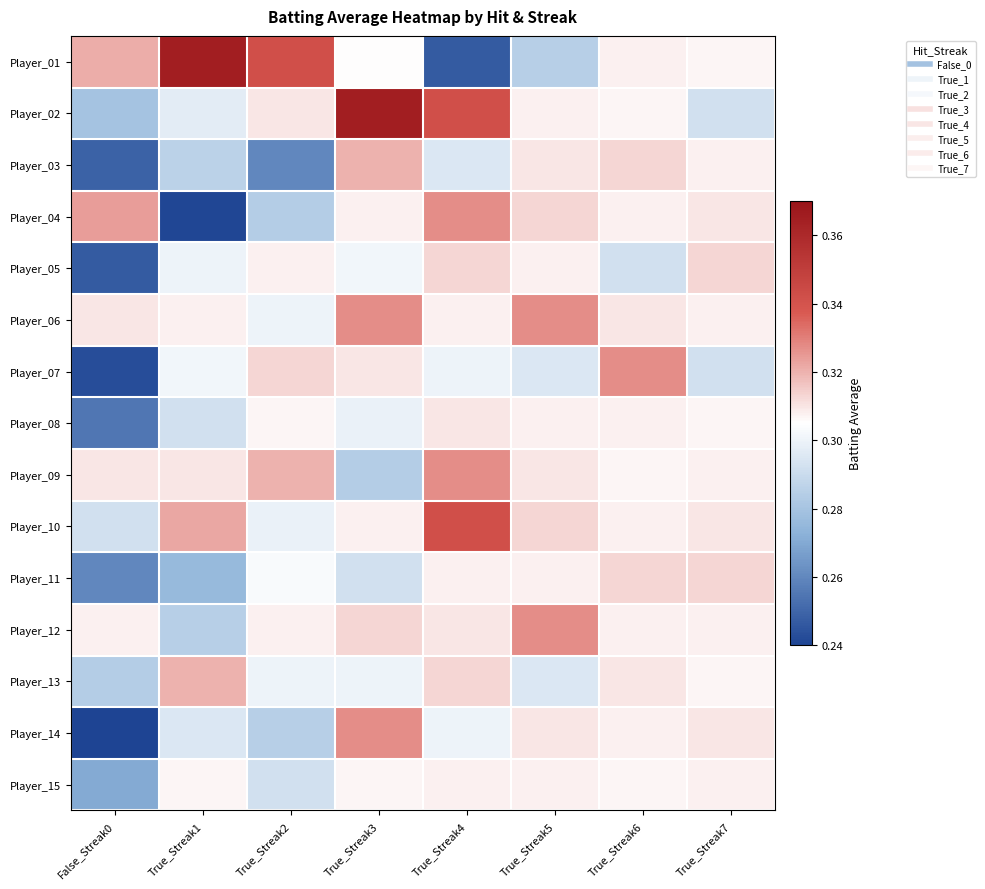

What is the spread (max minus min) of values at True_Streak4?

0.1